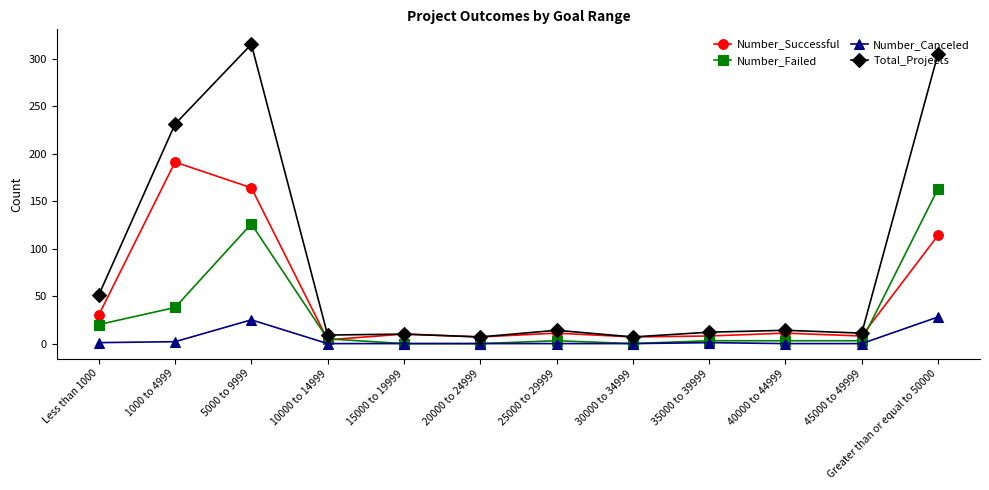

How many data points in Number_Successful are less than 11?

6